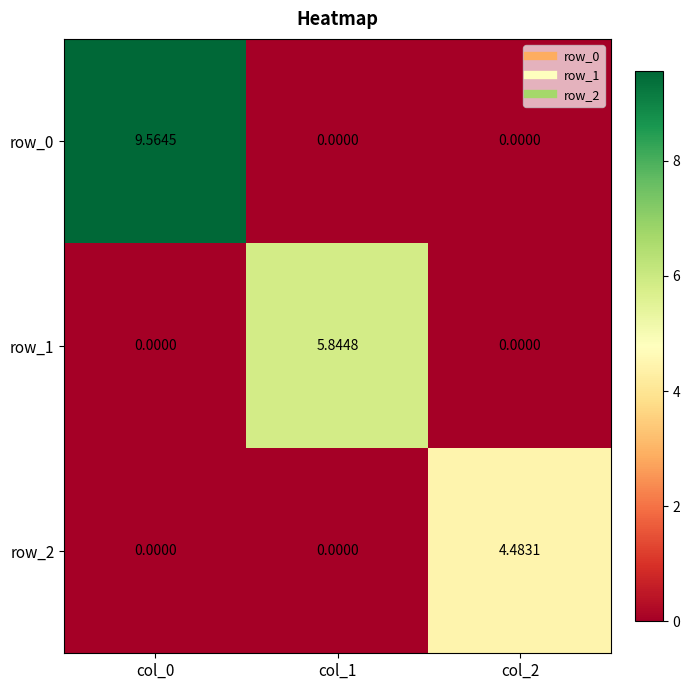

Is the value of row_2 at col_0 greater than the value of row_0 at col_0?

No